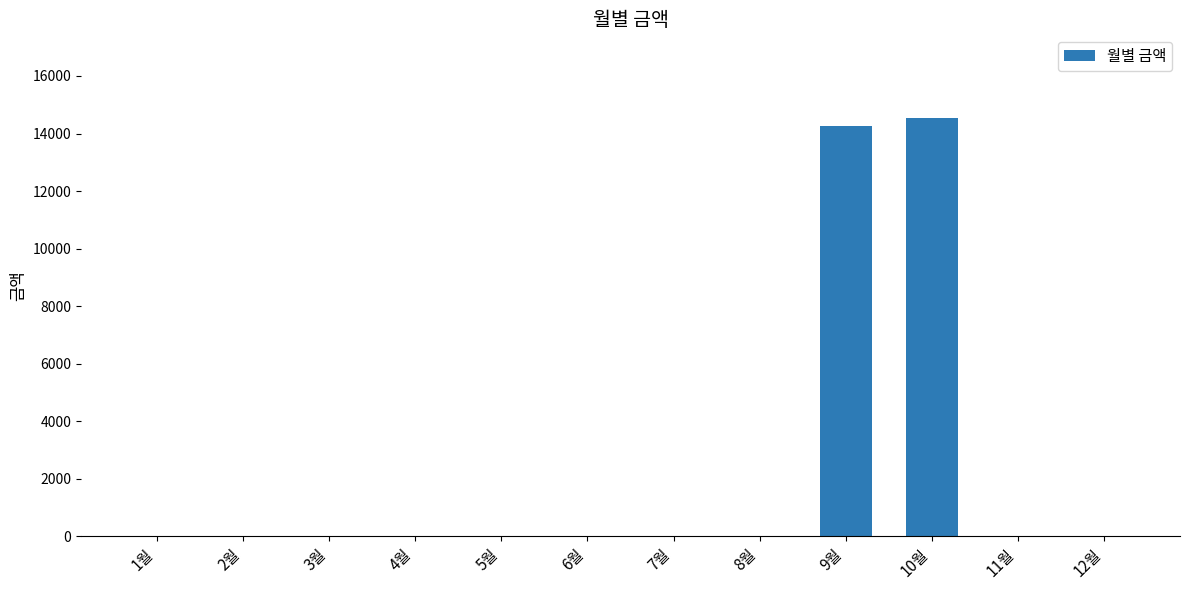

Are the bars grouped side by side (vs. stacked)?

No